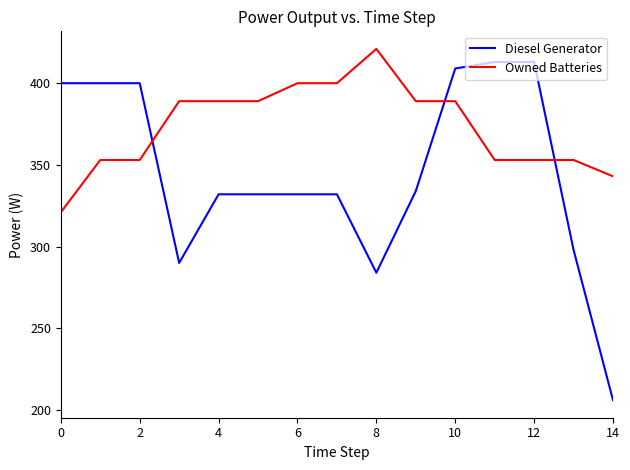

How many values in the Owned Batteries series are below 389?

7